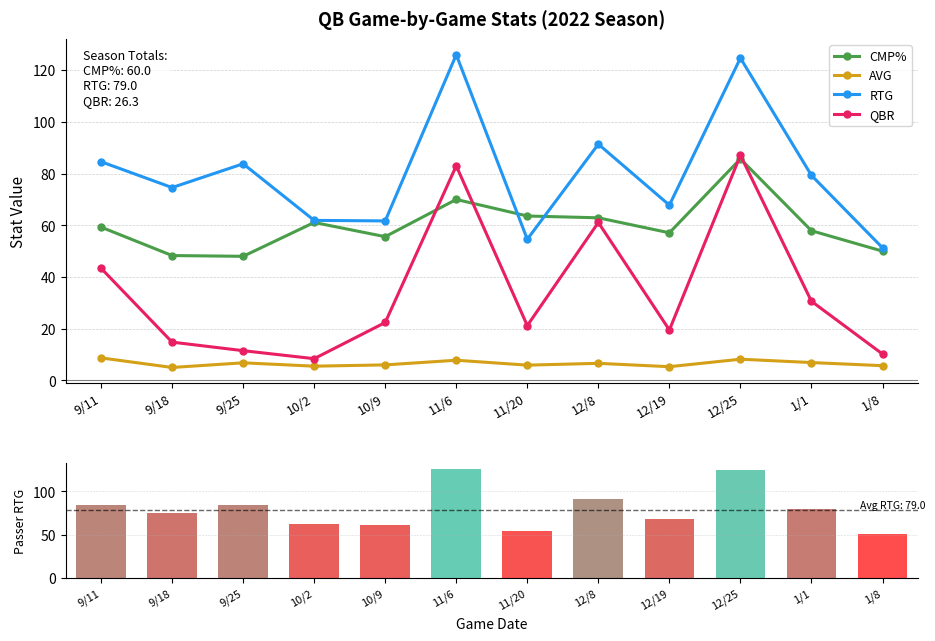

Rank the categories by RTG value from highest to lowest.

11/6, 12/25, 12/8, 9/11, 9/25, 1/1, 9/18, 12/19, 10/2, 10/9, 11/20, 1/8